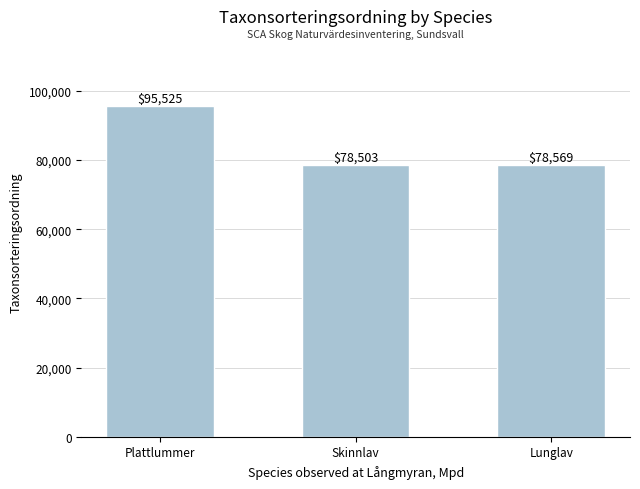

Does the chart contain any negative values?

No